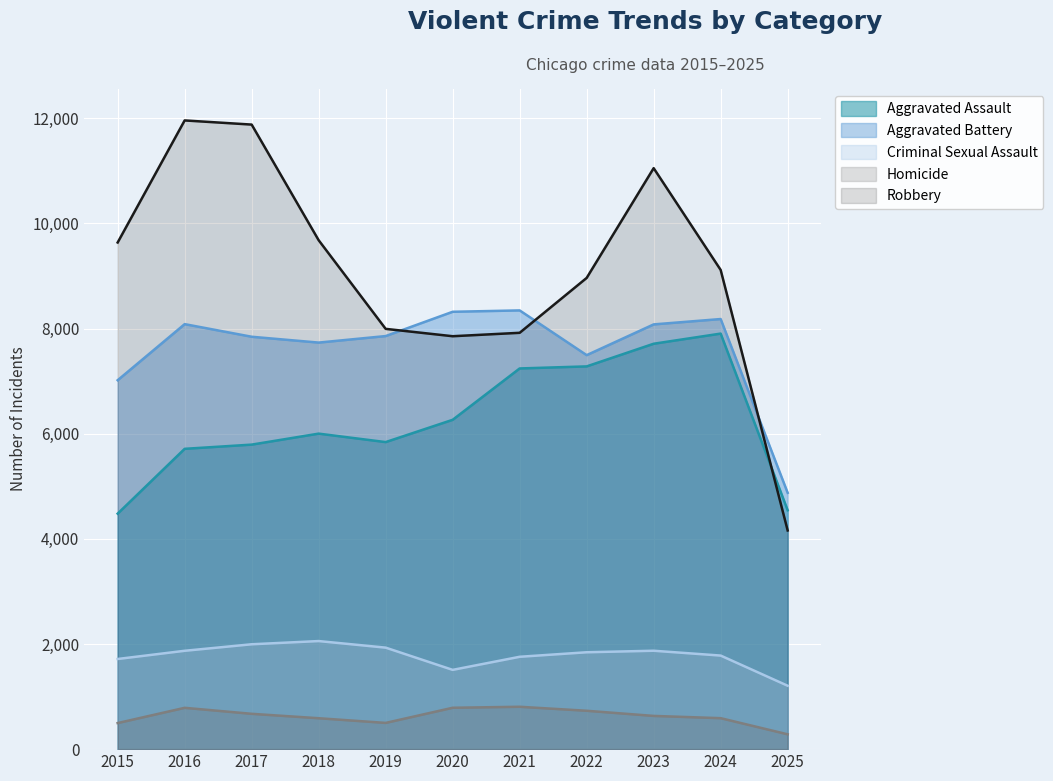

How many interior local valleys does the Aggravated Assault series have?

1